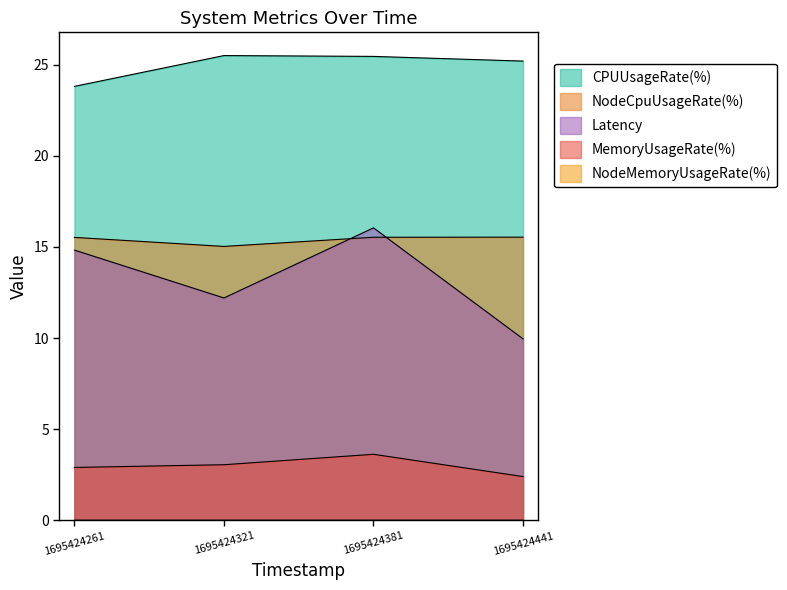

Which has a higher value, 1695424321 or 1695424441?

1695424321